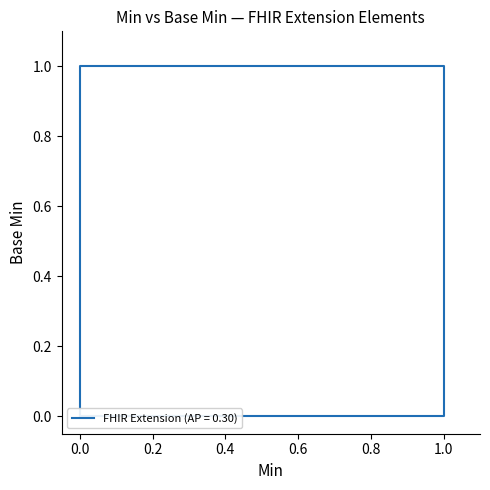

What is the difference between the maximum and minimum values?

1